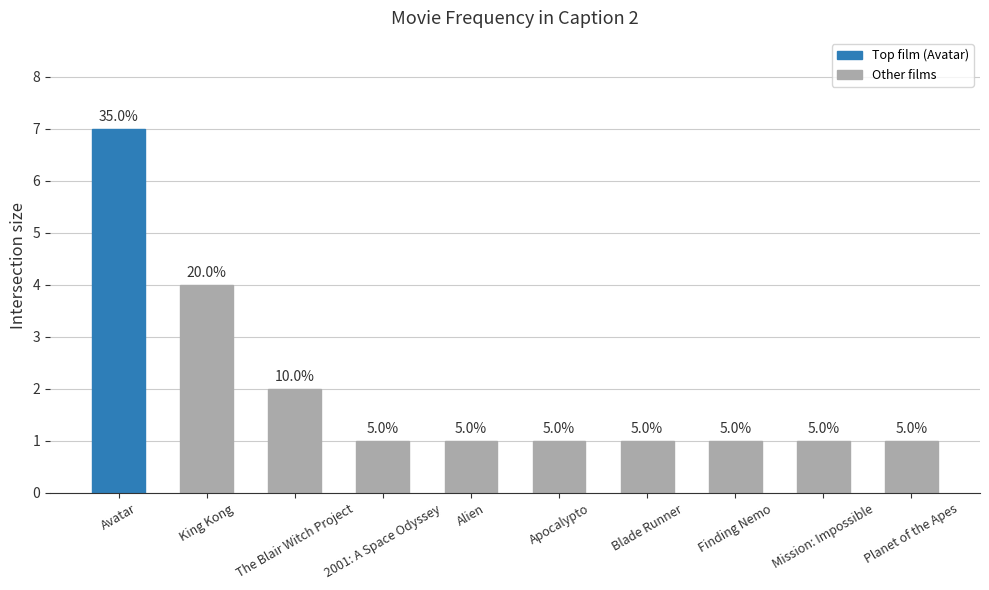

Does the chart contain any negative values?

No